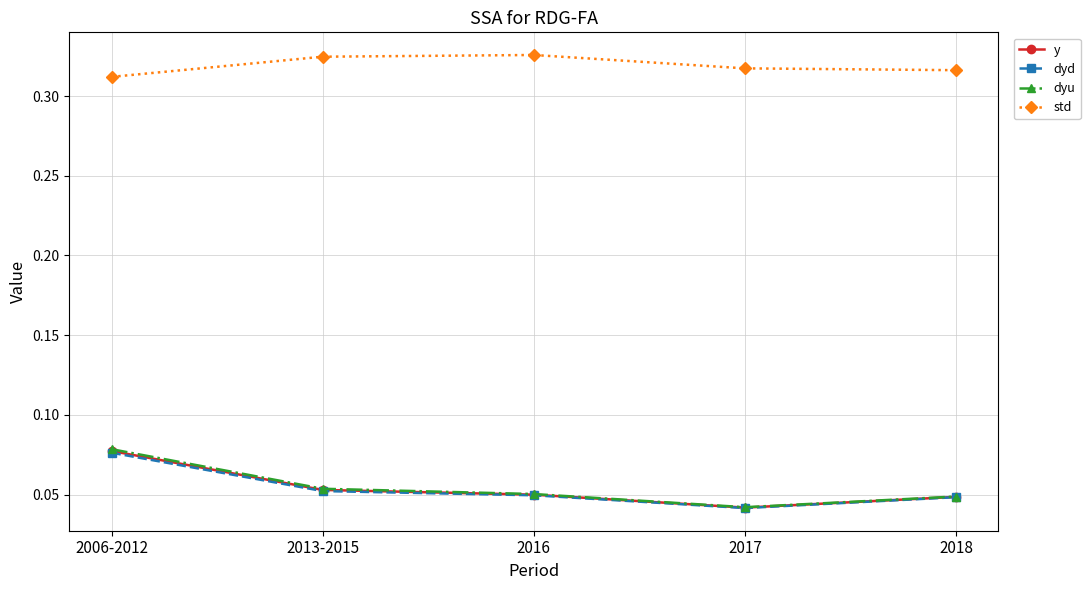

What is the label of the 1st point from the right?

2018